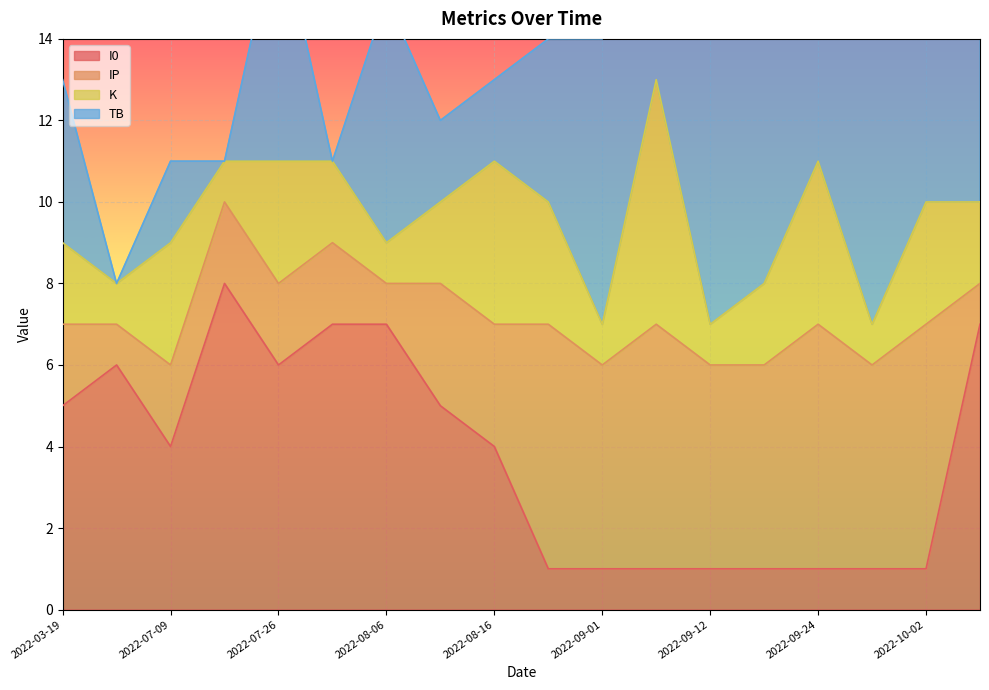

How many data points does each series have?

18